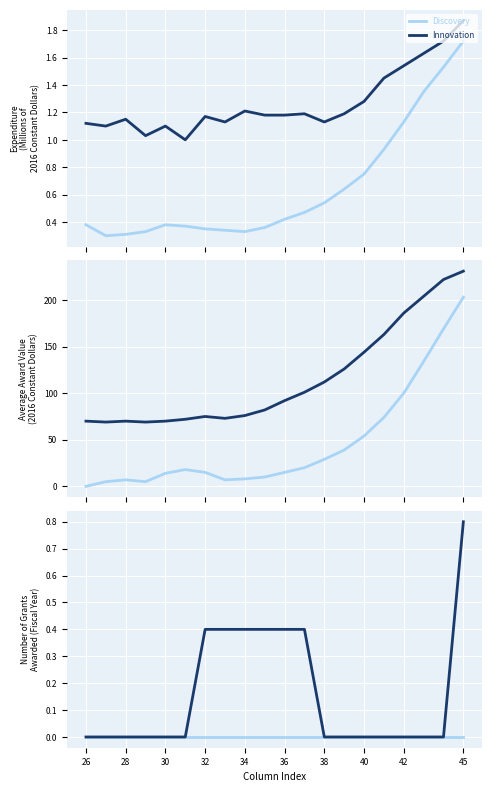

How many distinct data groups are displayed?

2